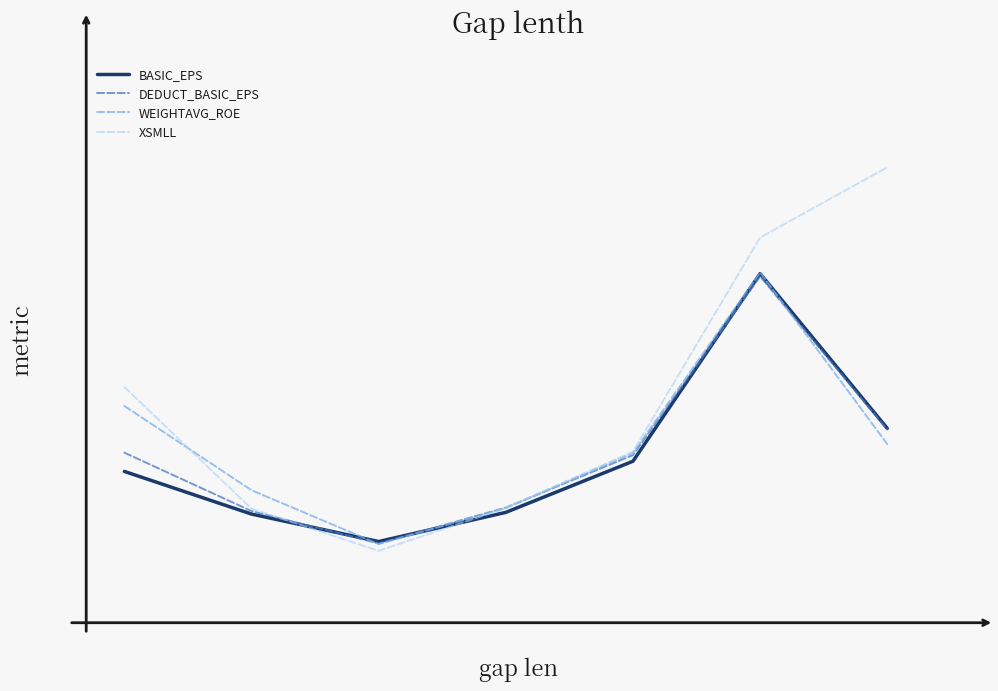

Which series has the largest range (max minus min)?

XSMLL